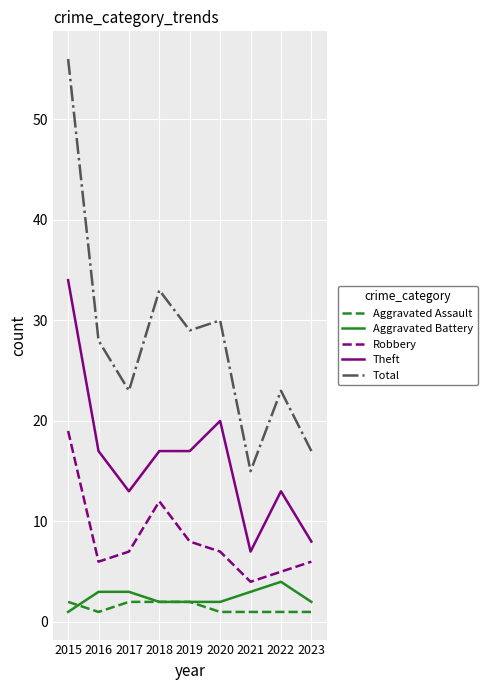

Which category has the highest value in the Robbery series?

2015